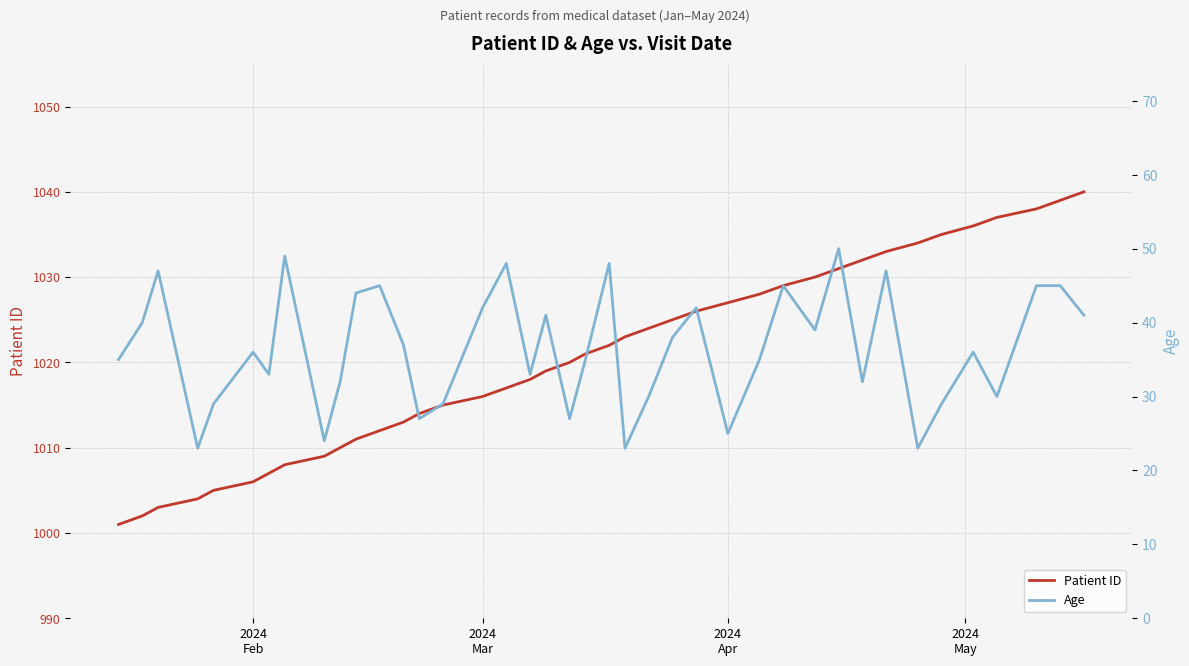

True or false: Age and Patient ID intersect in this chart.

False